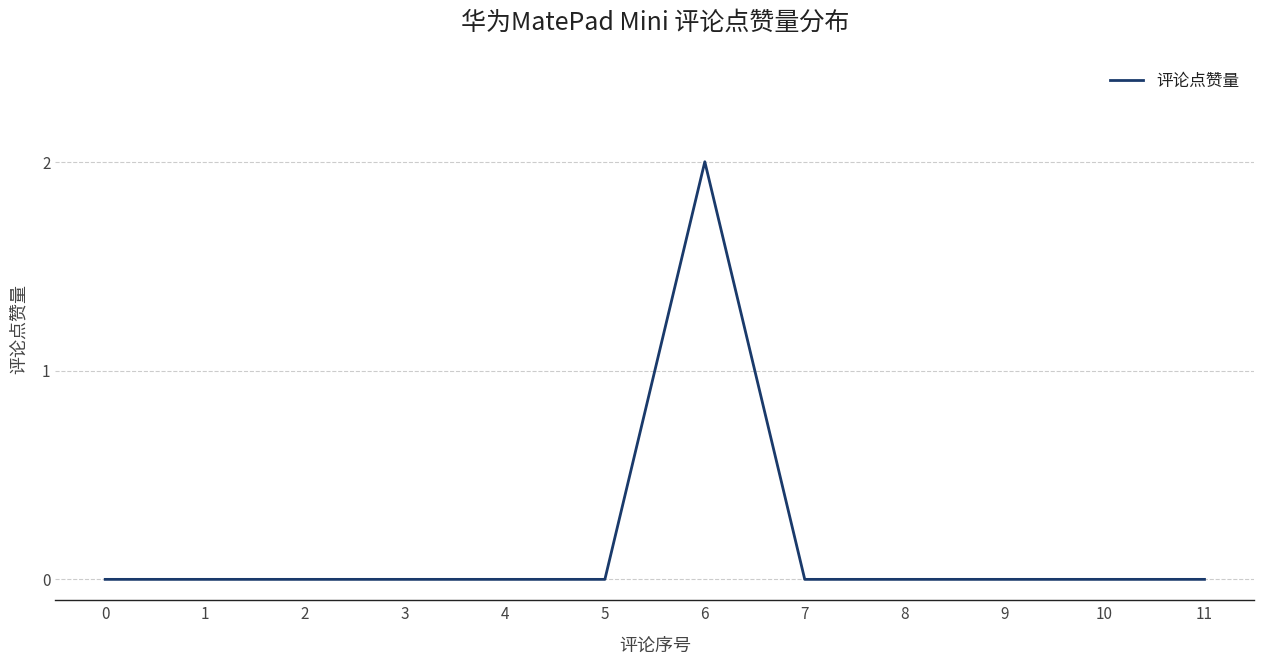

How many distinct data groups are displayed?

1